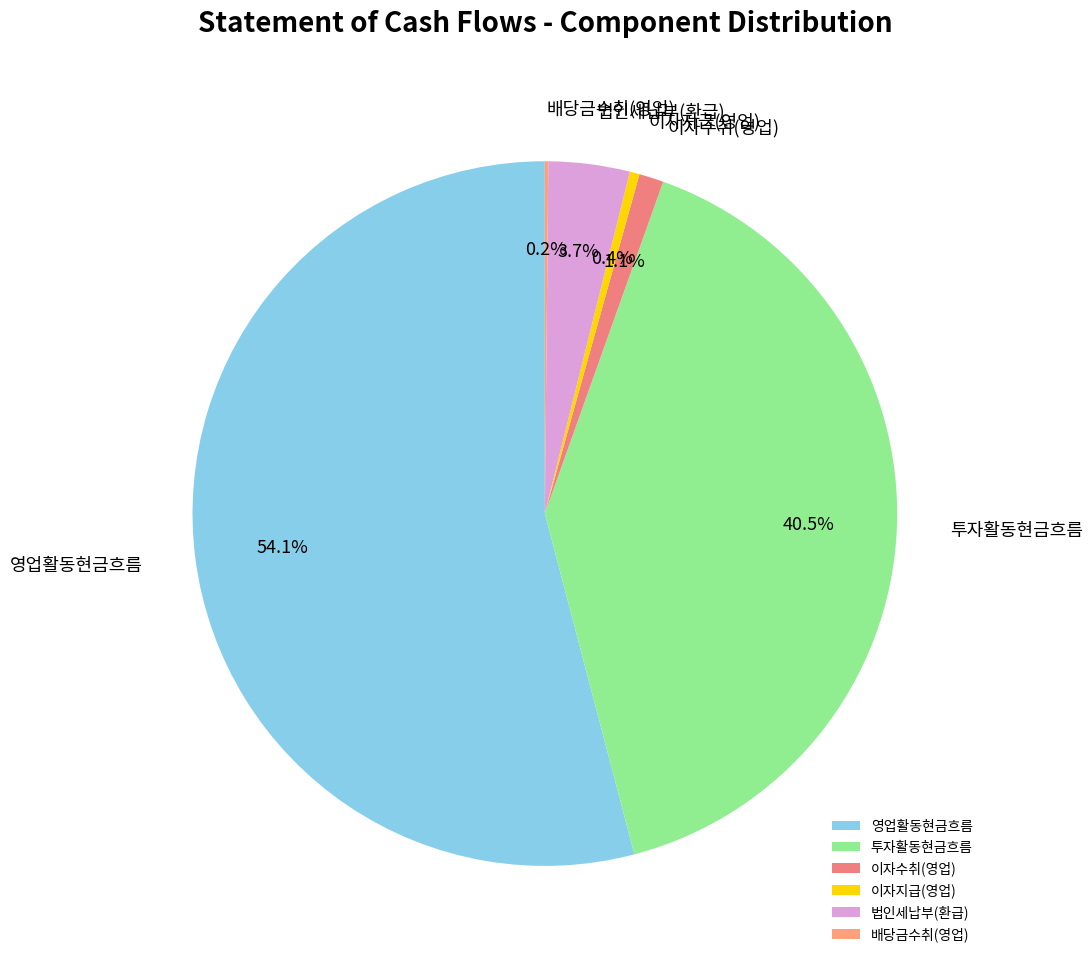

The 이자지급(영업) slice represents 0% of the pie. True or false?

True